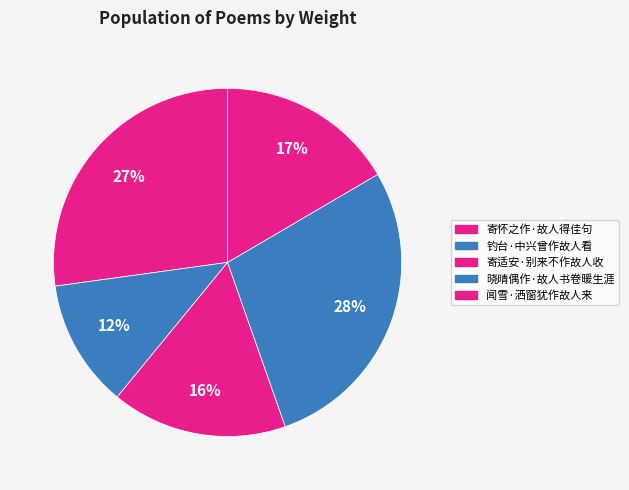

How many segments does this pie chart have?

5